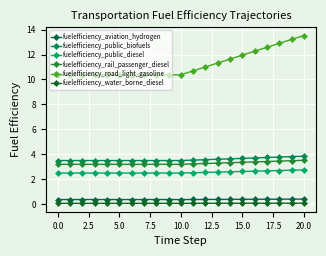

How many lines are shown in the chart?

6